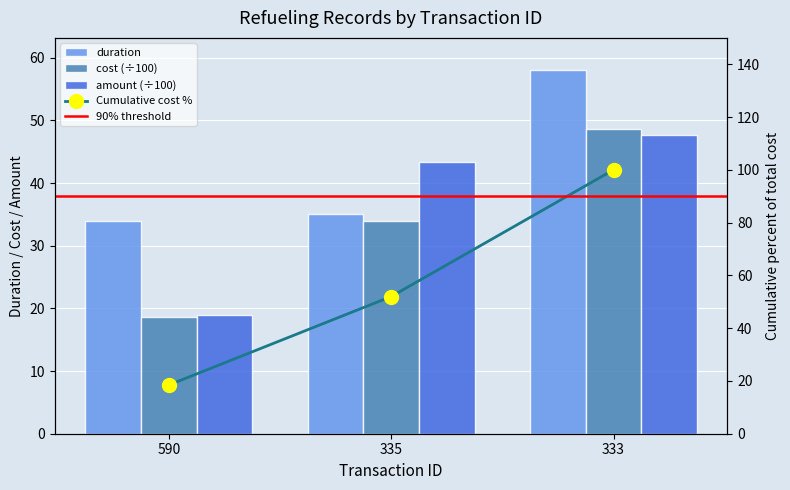

How many bars are there in each group?

3